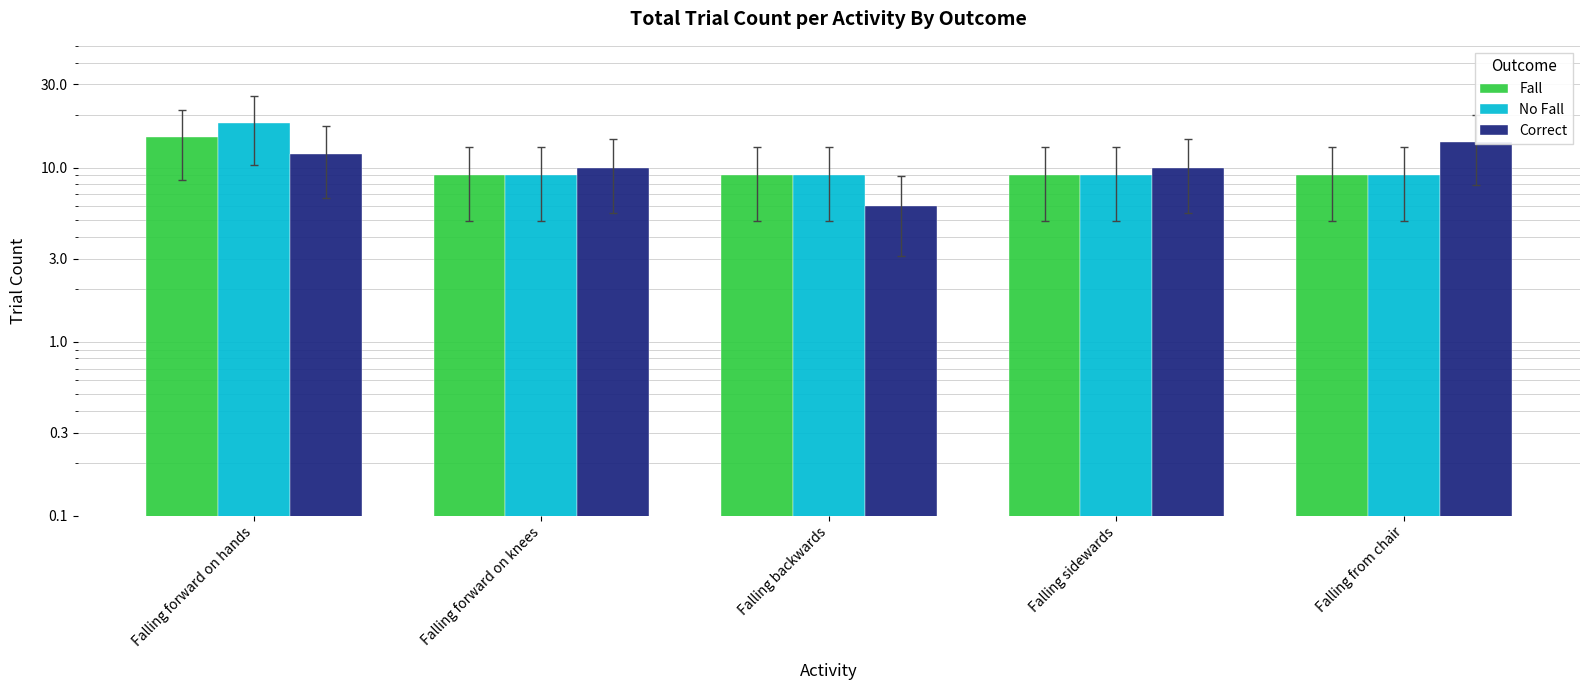

The value of Correct at Falling backwards is 10. True or false?

False